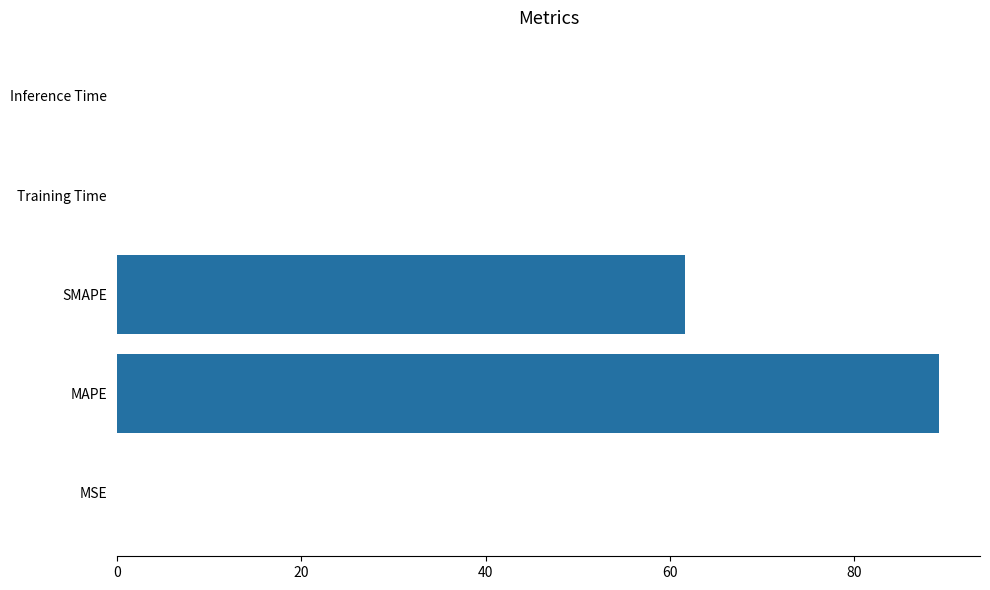

At which label is the value closest to 44?

SMAPE